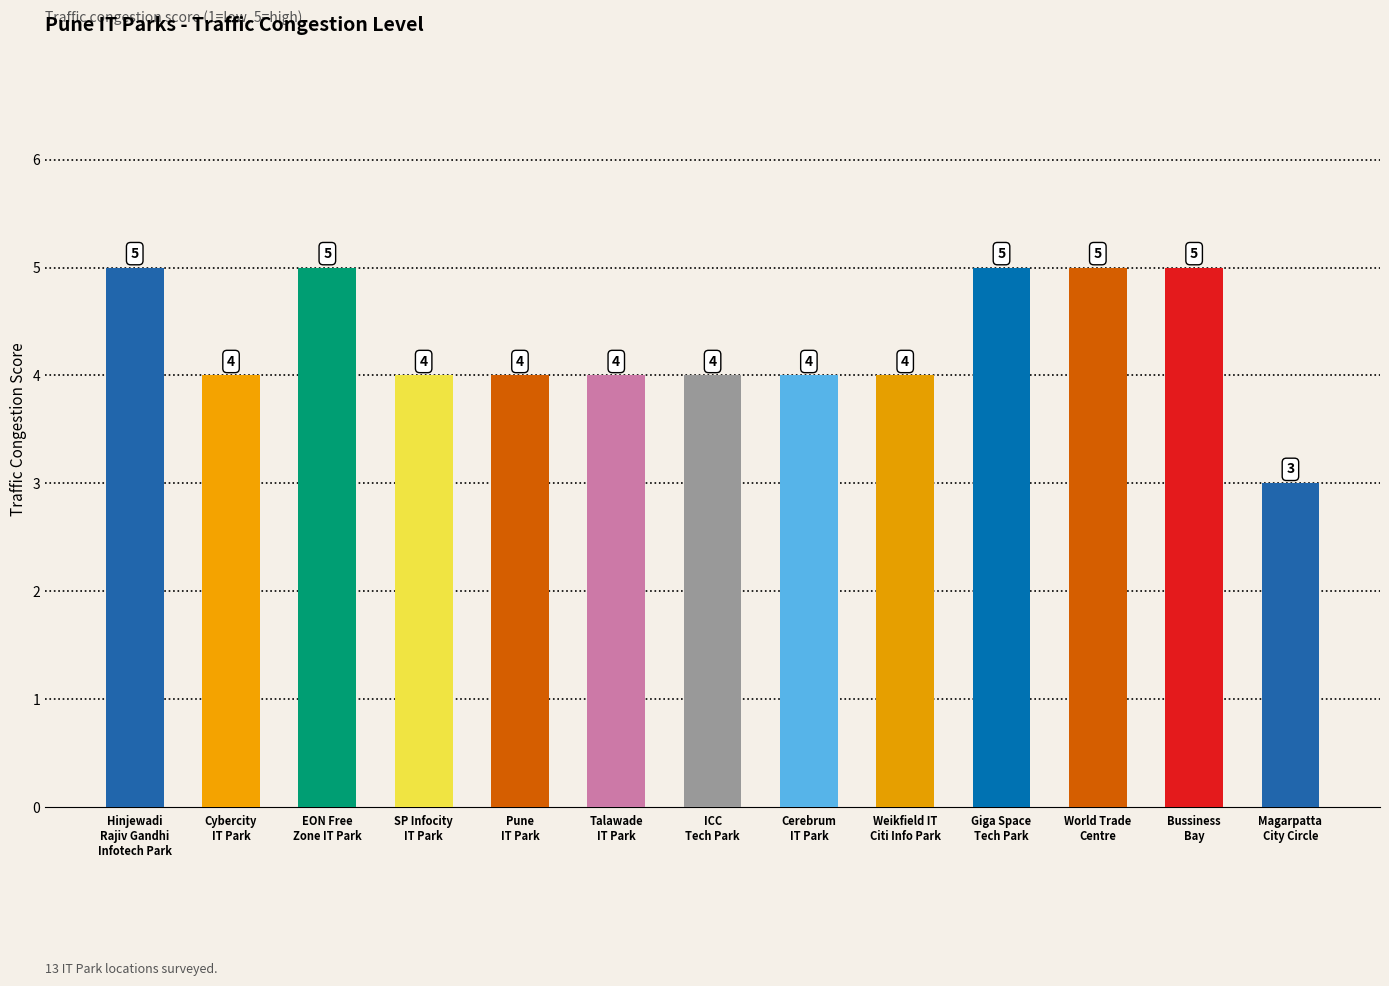

Reading left to right, transcribe all the data shown in this chart.

5	4	5	4	4	4	4	4	4	5	5	5	3